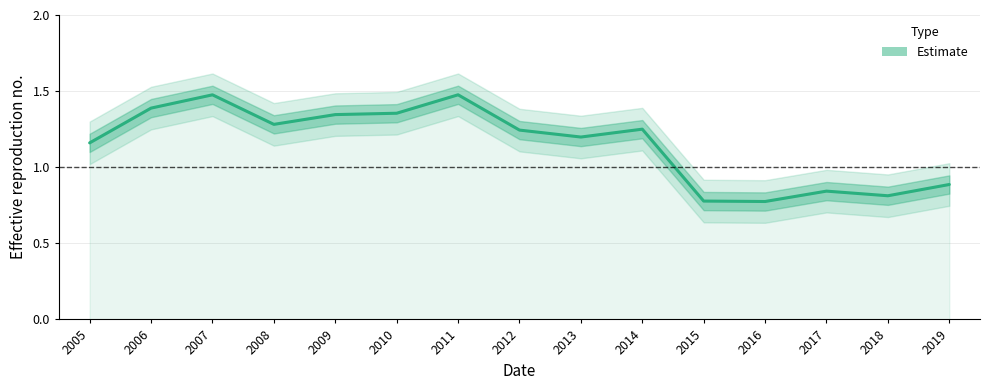

True or false: the data shows 1.2 at 2014.

True